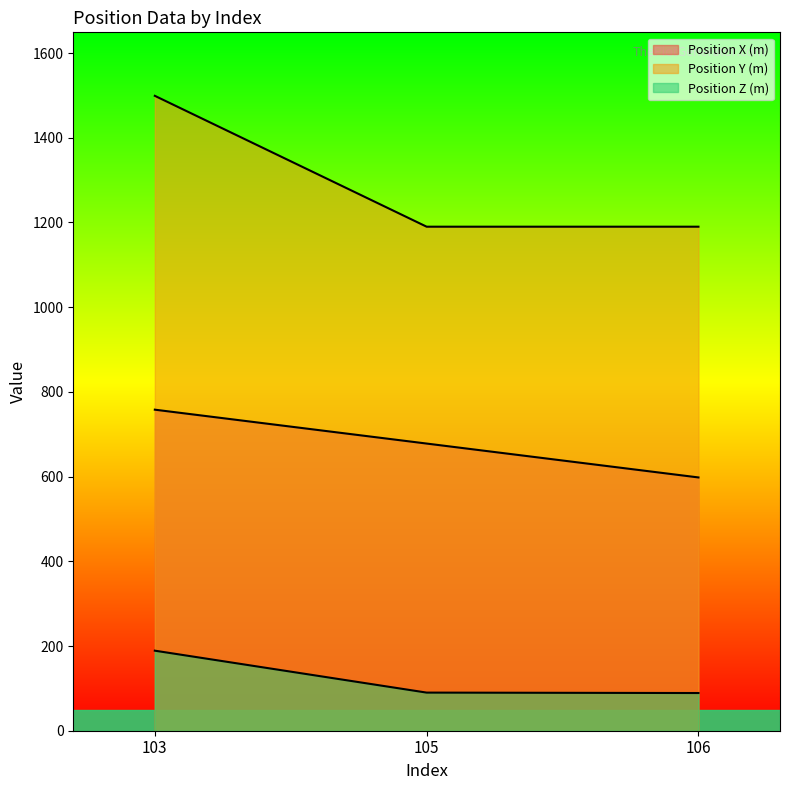

Which category has the highest value across all series?

103